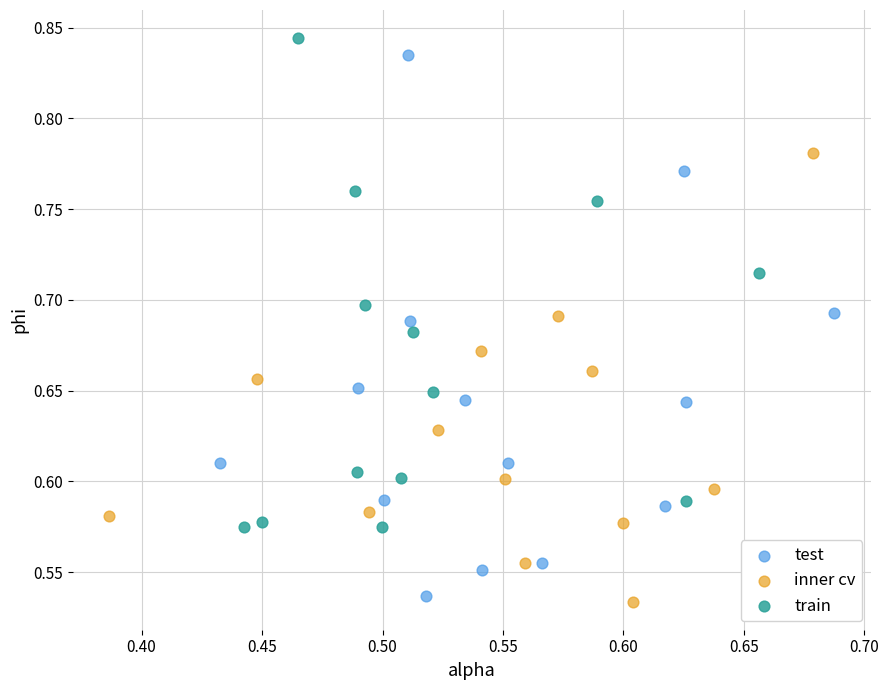

Which series has the widest spread of Y values?

test